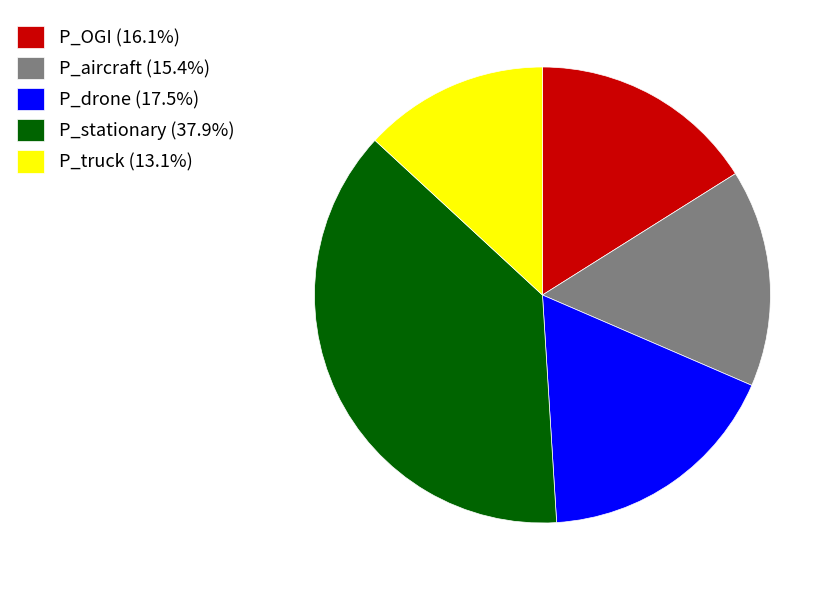

Which category has the smallest portion of the pie?

P_truck